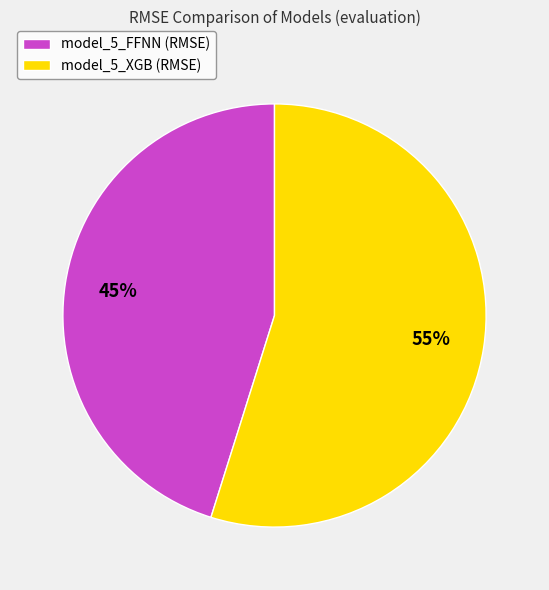

How many segments does this pie chart have?

2